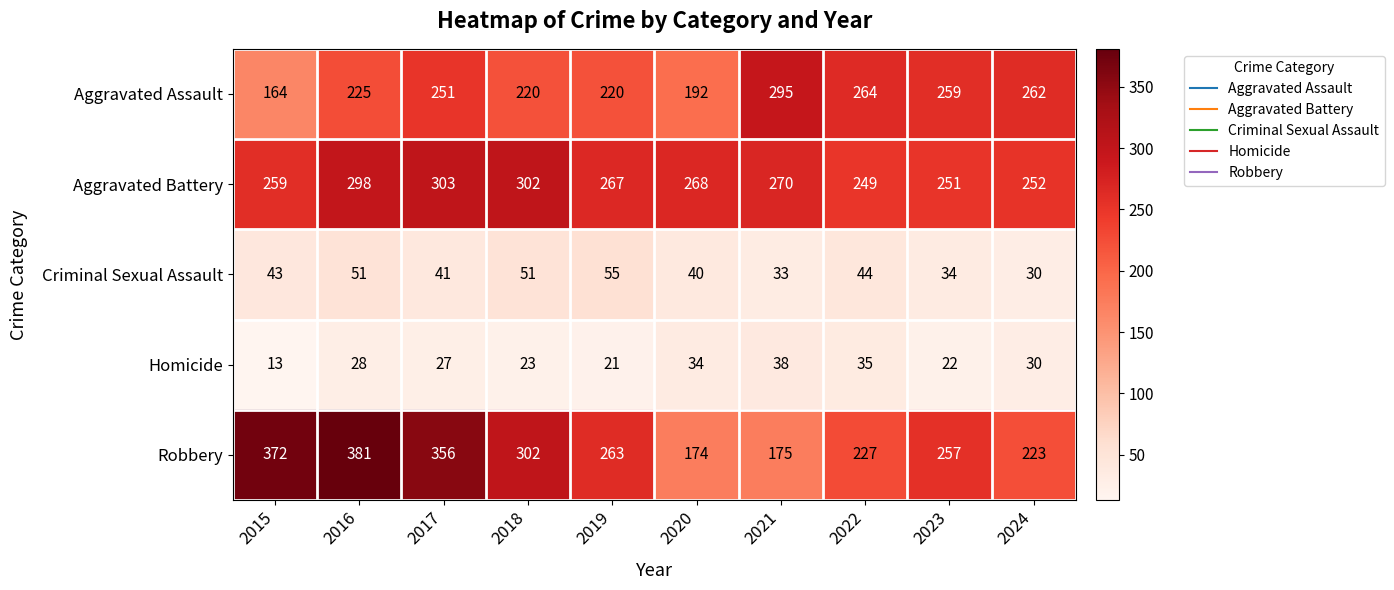

What is the approximate value of Criminal Sexual Assault at 2024, to the nearest 5?

30